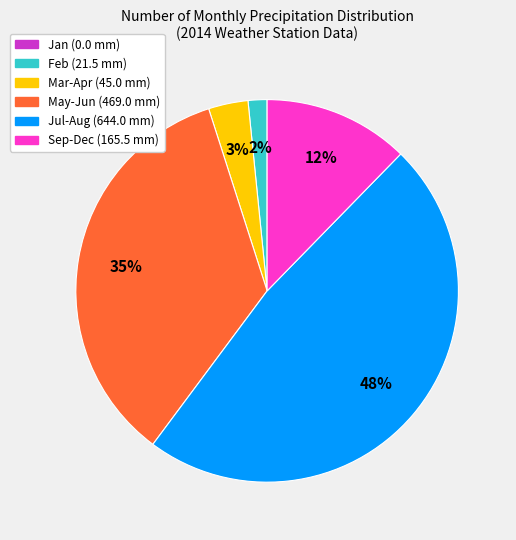

Is there a majority slice in this chart?

No